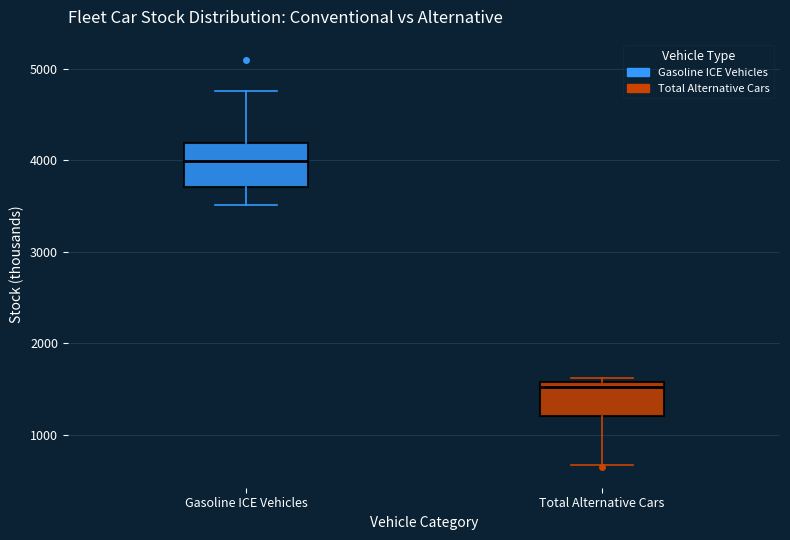

Reading left to right, transcribe this box plot: for each box, give where its median line is, the range the box spans, and where its two whiskers end, as read against the y-axis. The values are not printed on the chart, so give them approximately, as read against the axis.

Gasoline ICE Vehicles: median 4000, box 3700 to 4200, whiskers 3500 to 4800
Total Alternative Cars: median 1500, box 1200 to 1600, whiskers 700 to 1600 (just above the box's upper edge)